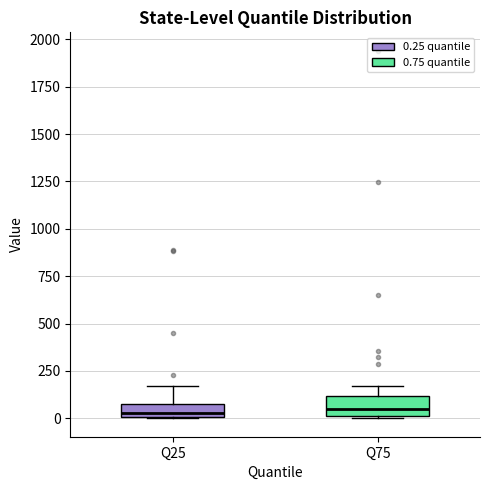

Where is the lower edge of the box for Q75 on the y-axis? The values are not printed on the chart, so give them approximately, as read against the axis.

0